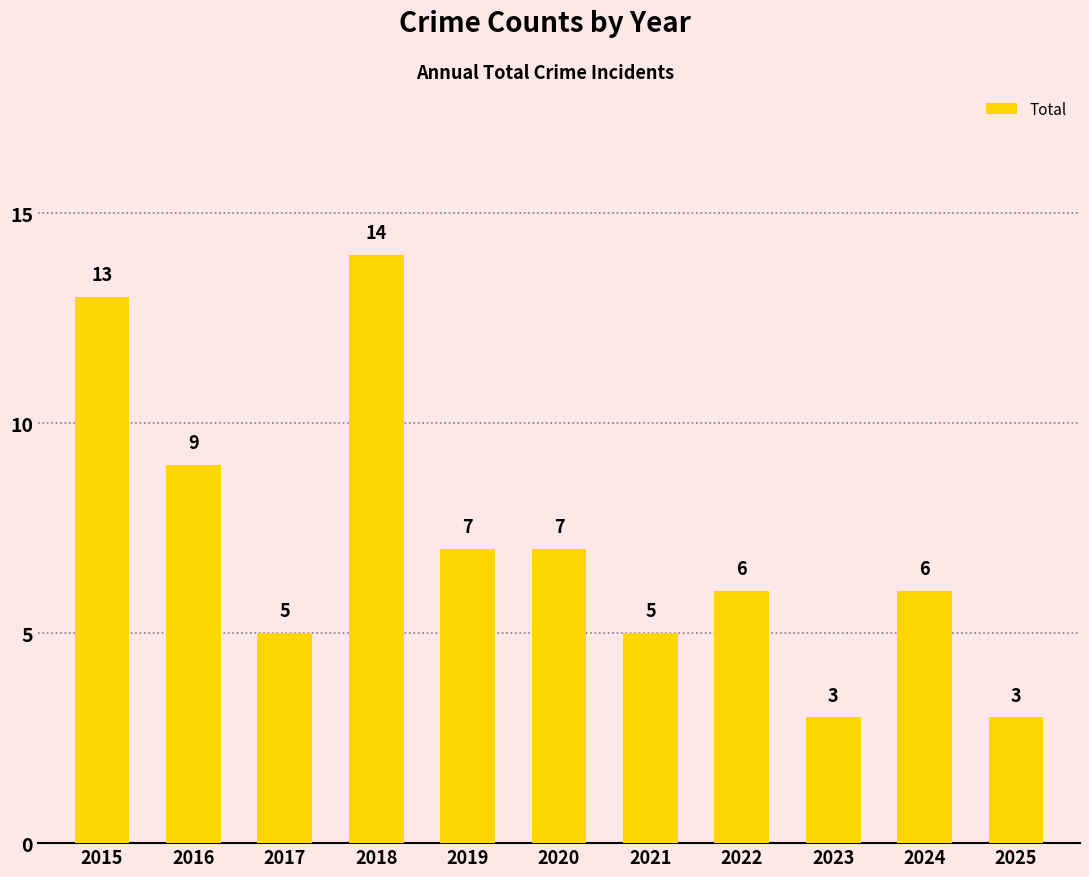

Read the value at 2023.

3